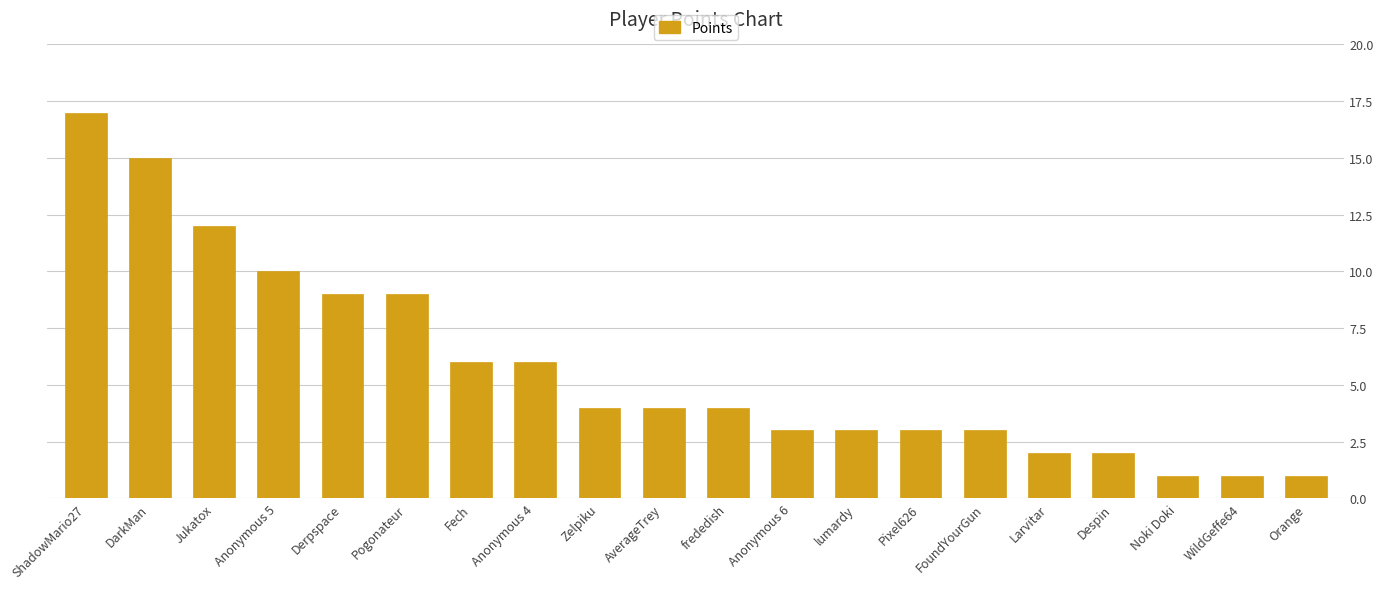

Read the value at Pixel626.

3